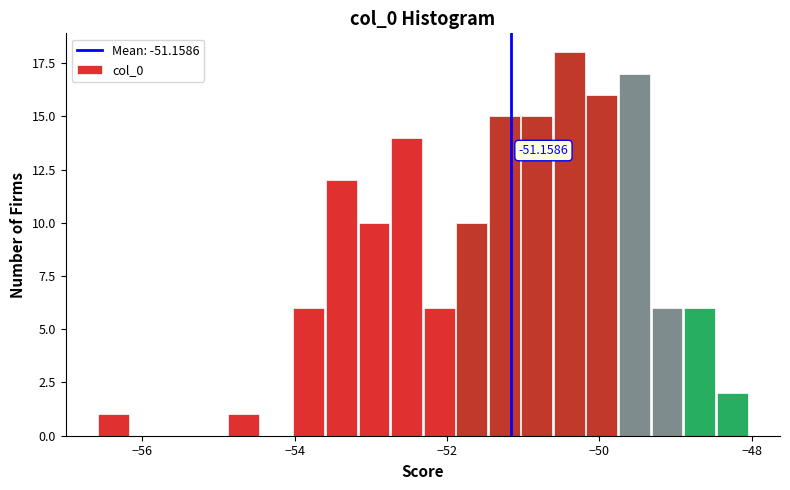

Around what value on the x-axis is the tallest bar? Give the approximate position of its centre, as read against the axis.

-50.4